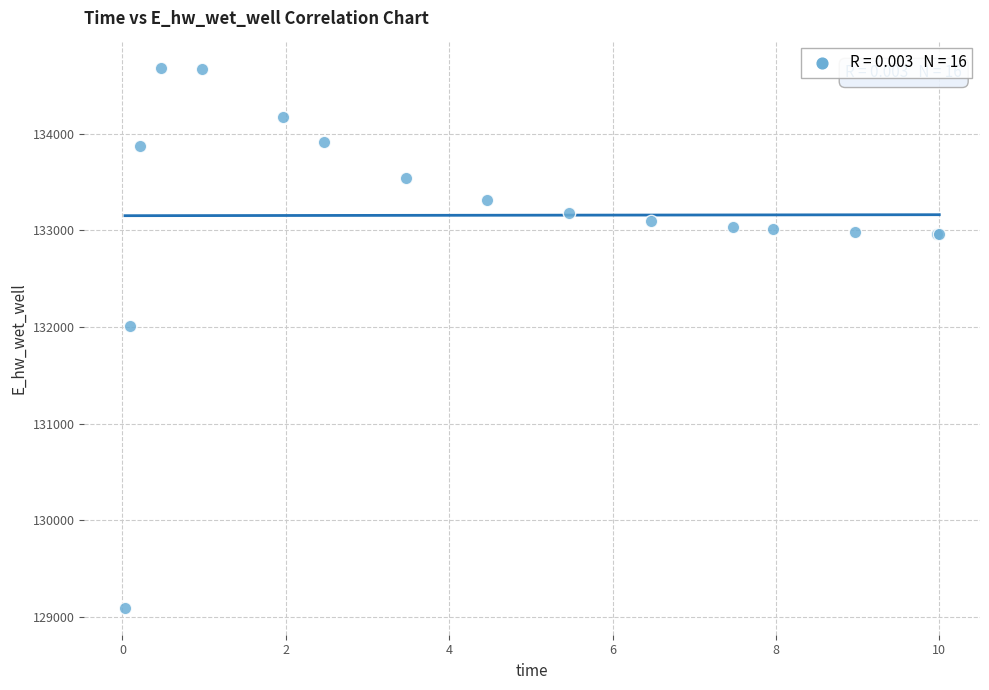

What Y value in the scatter plot is closest to 131889?

132011.0